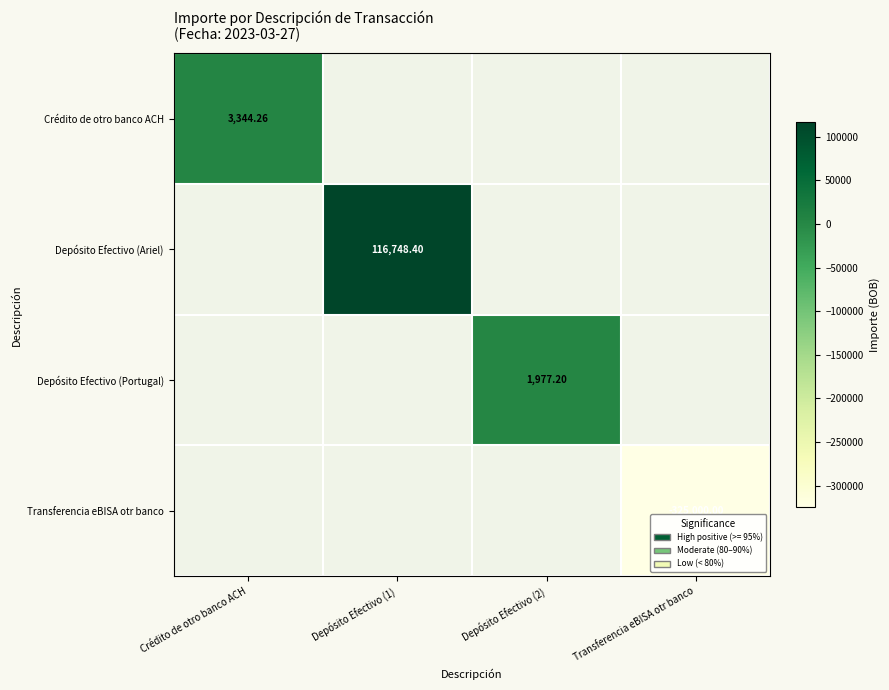

How many categories are shown in the chart?

4